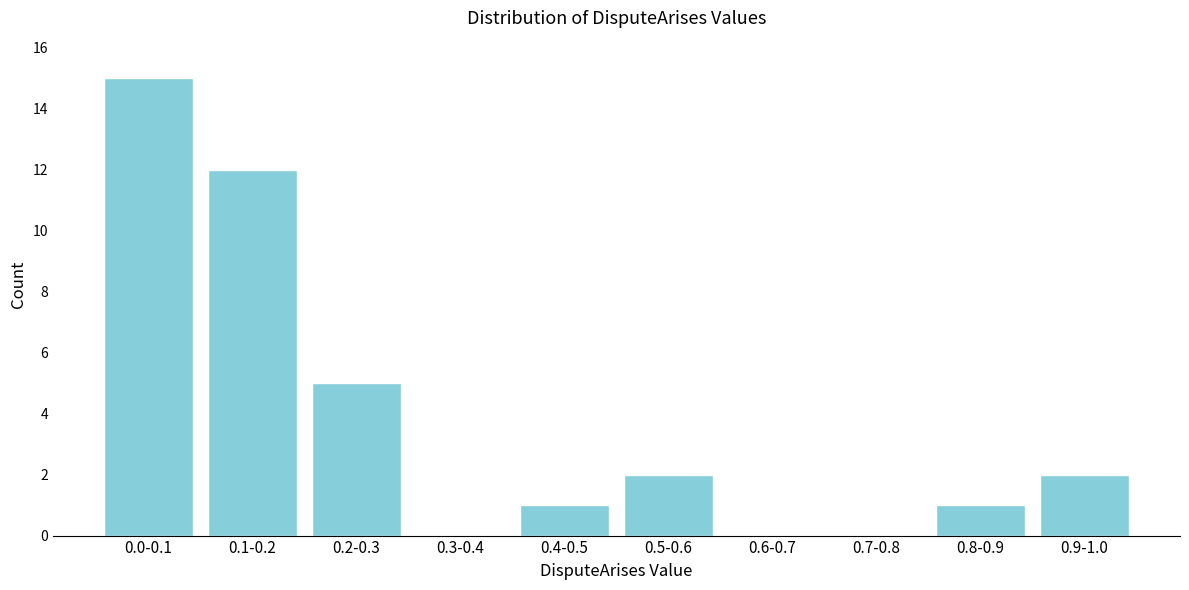

Reading left to right, list all the values displayed in this chart.

0.0-0.1=15	0.1-0.2=12	0.2-0.3=5	0.3-0.4=0	0.4-0.5=1	0.5-0.6=2	0.6-0.7=0	0.7-0.8=0	0.8-0.9=1	0.9-1.0=2